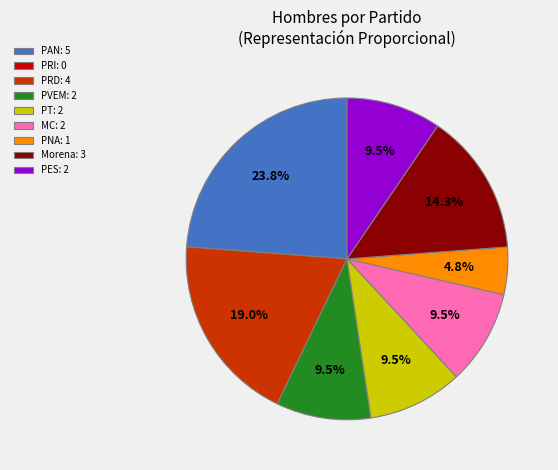

Is the sum of PAN and Morena greater than half?

No